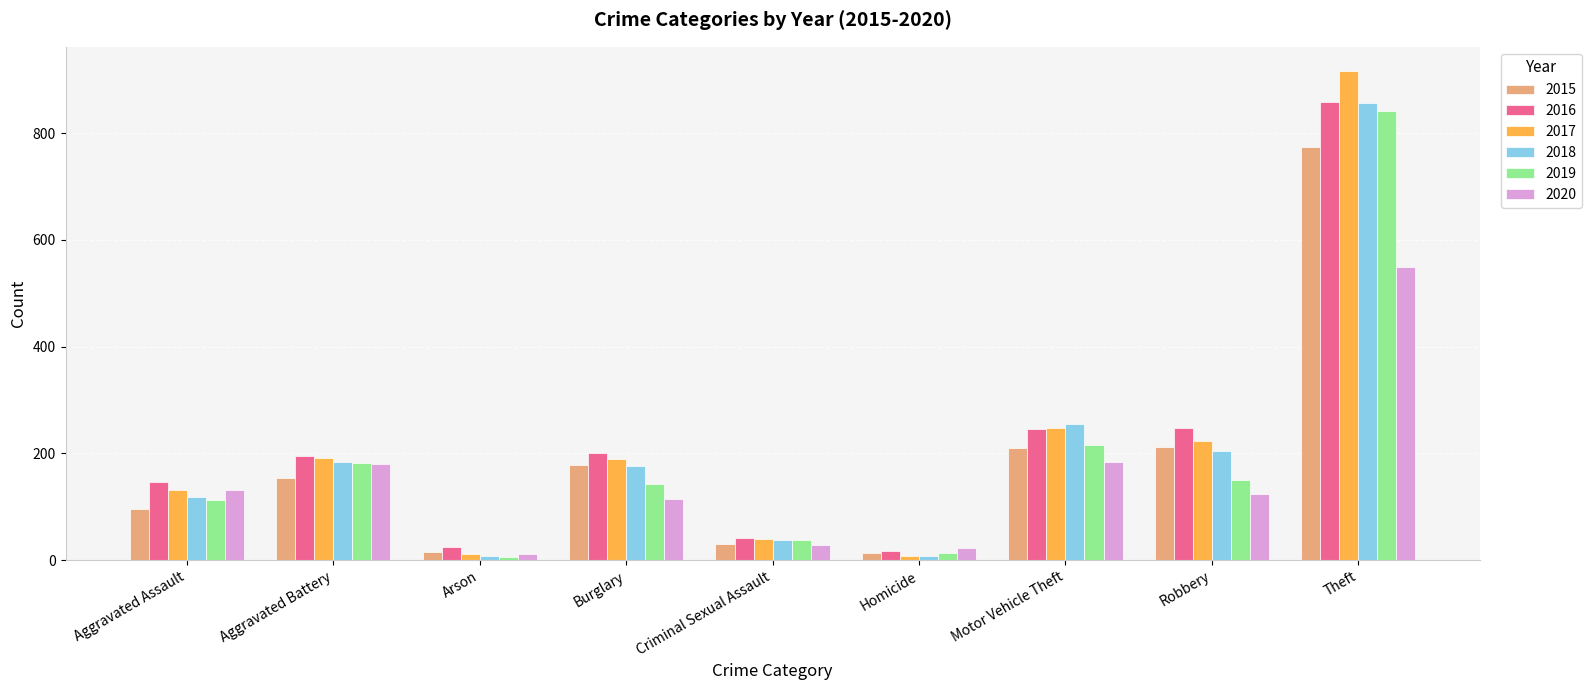

At which category does the chart reach its peak across all series?

Theft